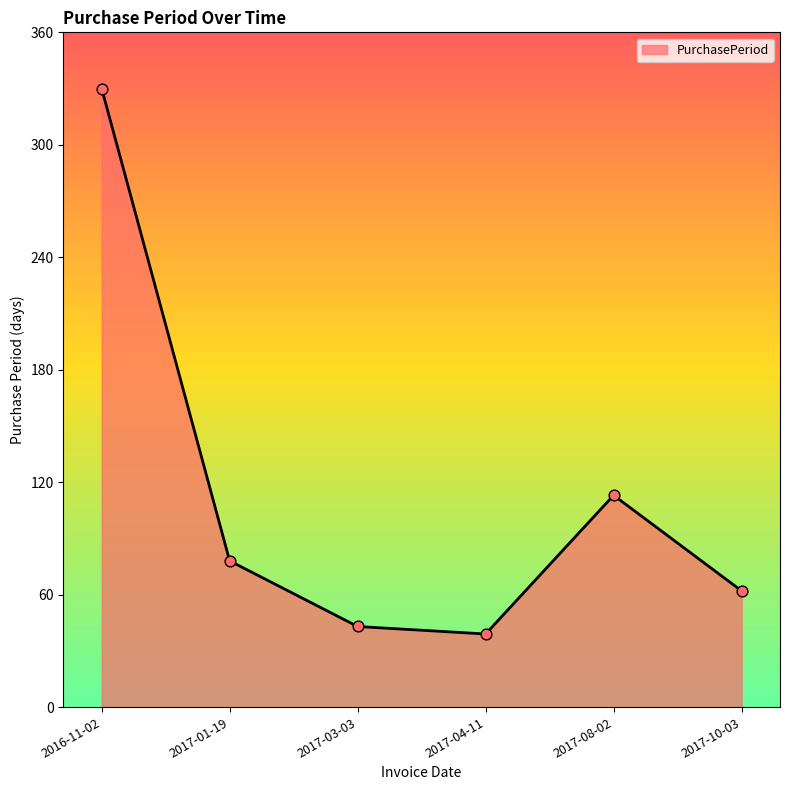

What is the change in value from 2017-01-19 to 2017-08-02?

+35